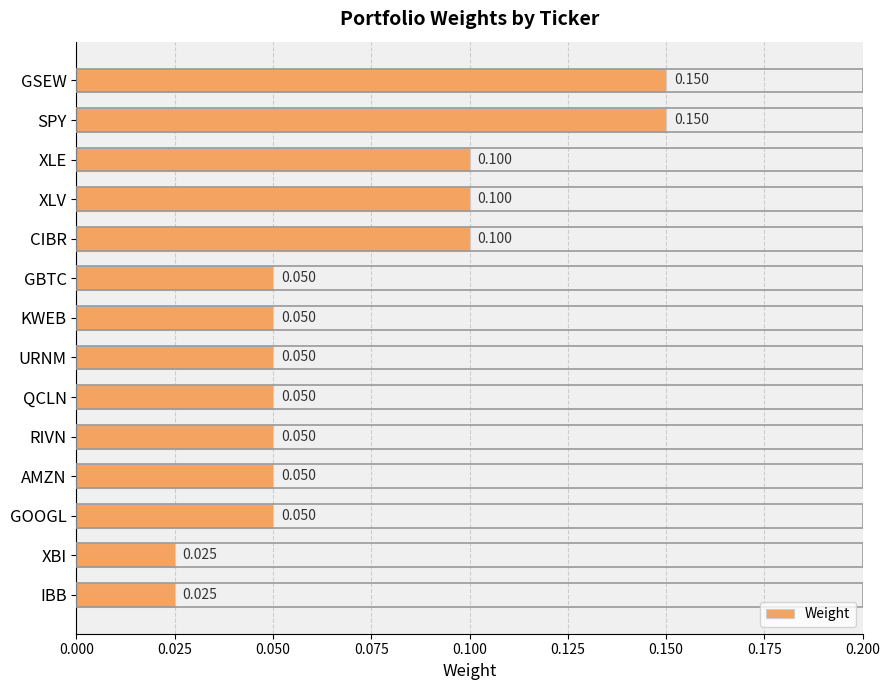

Which has a higher value, URNM or XLE?

XLE